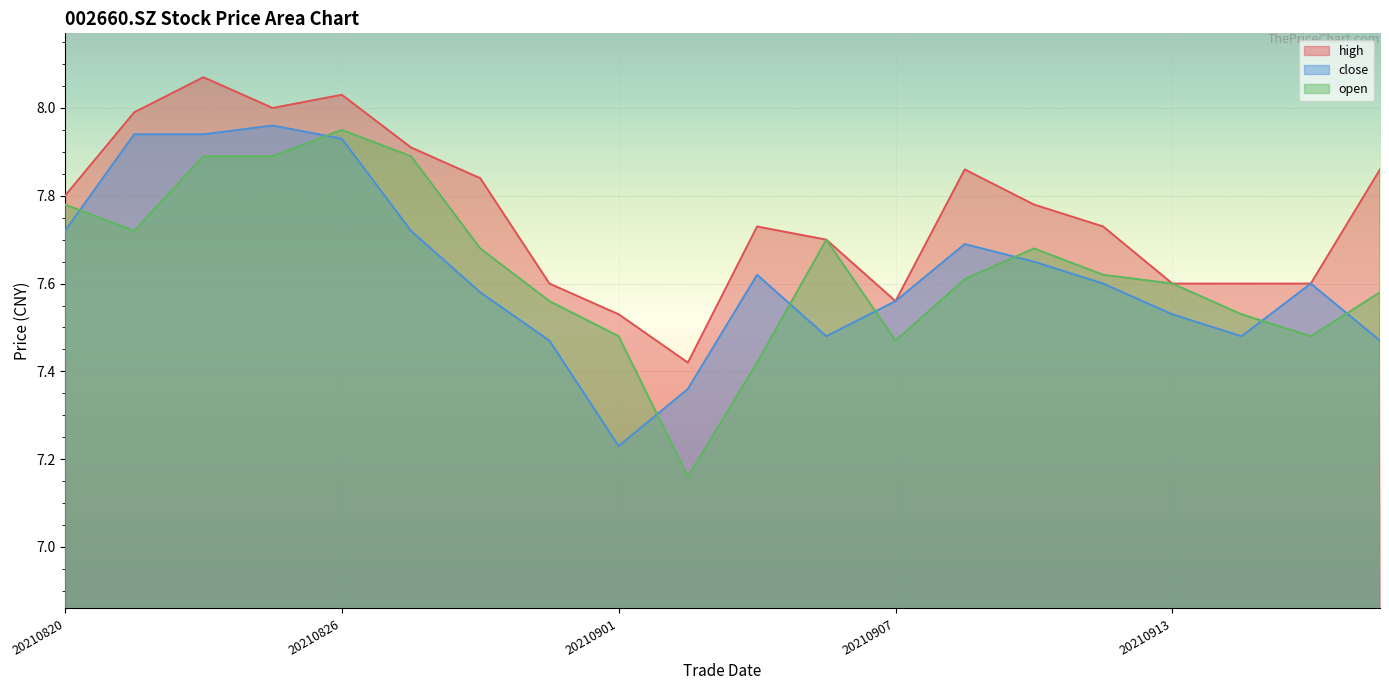

The close series shows 7.5 at 20210831. True or false?

True